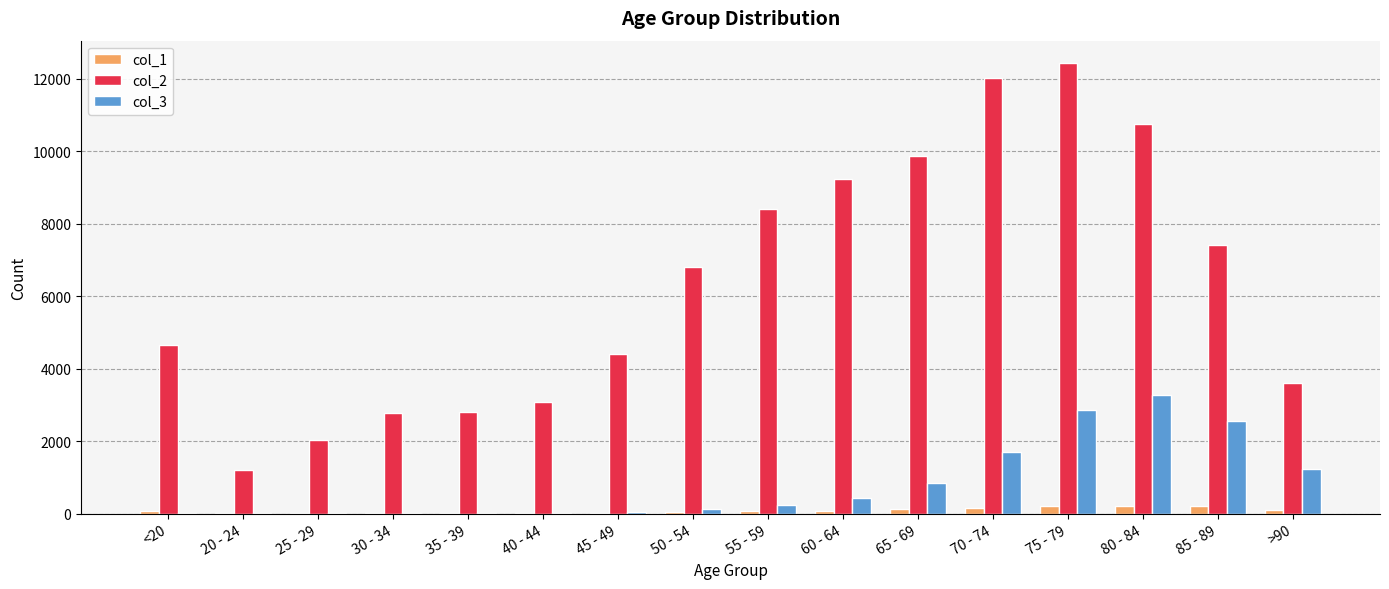

Is the value of col_2 at 30 - 34 greater than the value of col_3 at 45 - 49?

Yes